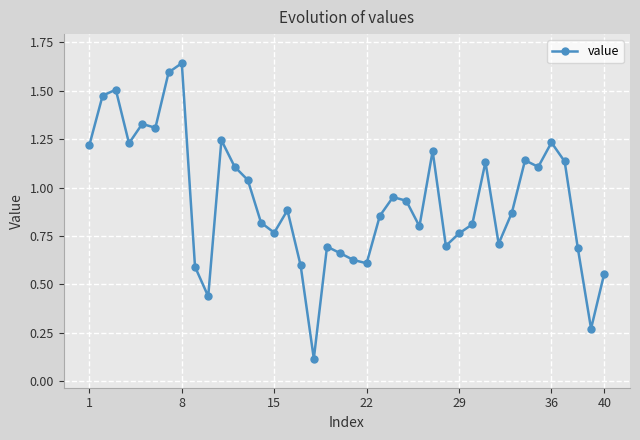

Count the number of data series in this chart.

1